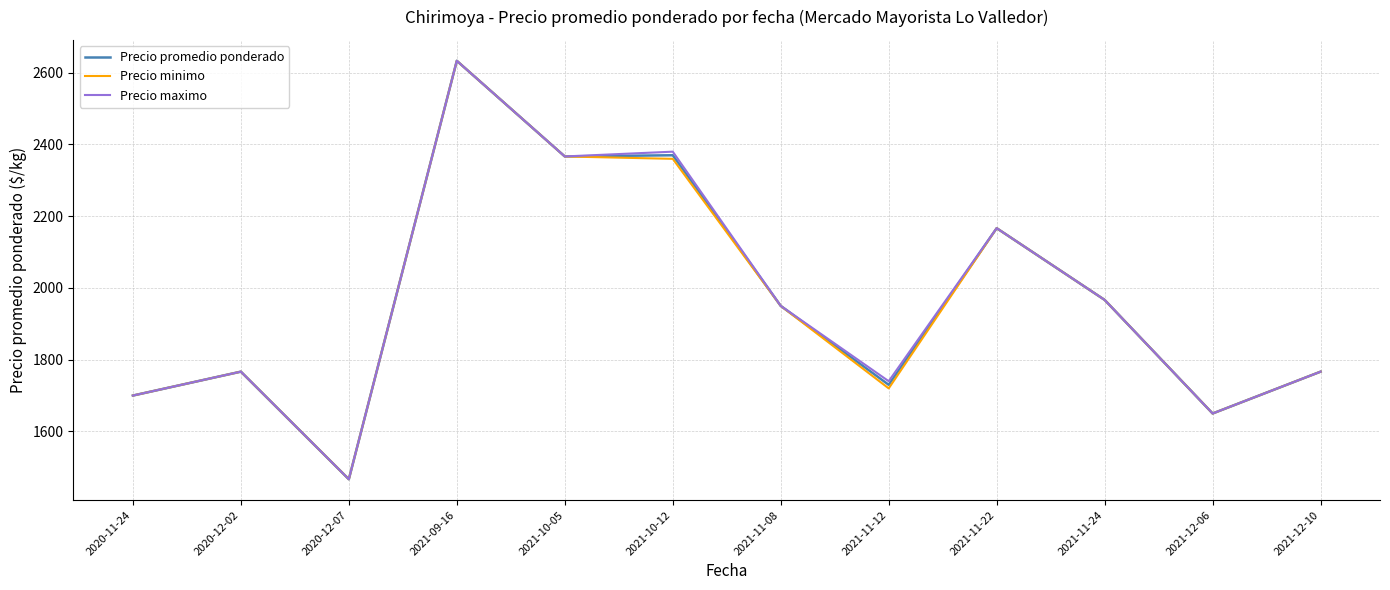

What is the approximate value of Precio maximo at 2021-11-24?

1966.7